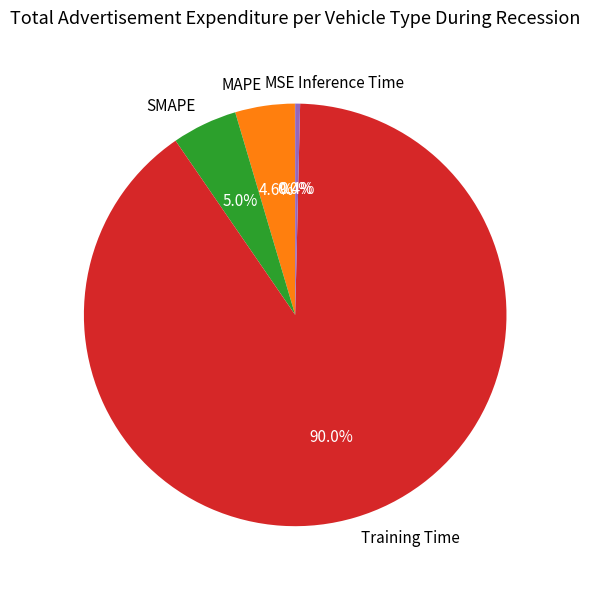

To the nearest percent, what is the average slice percentage?

20%